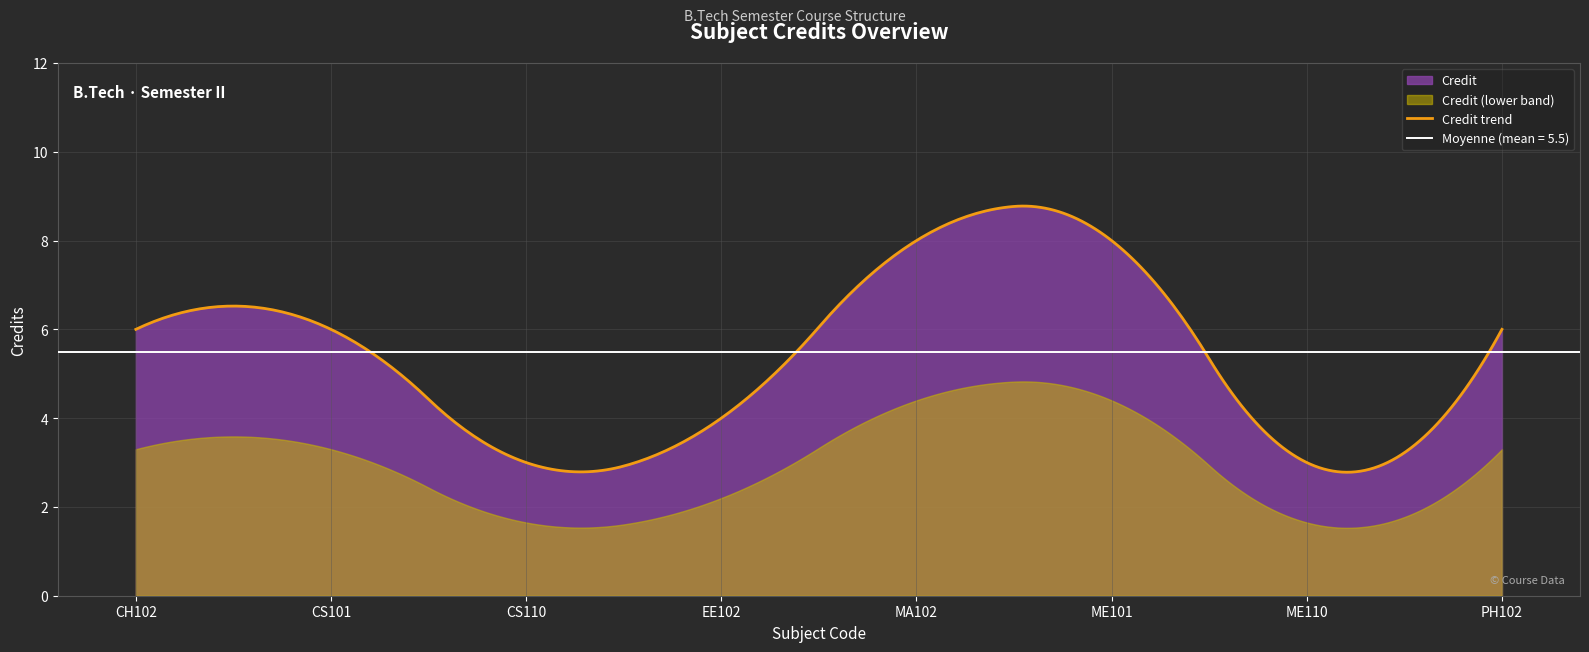

What is the difference between the maximum and minimum values?

5